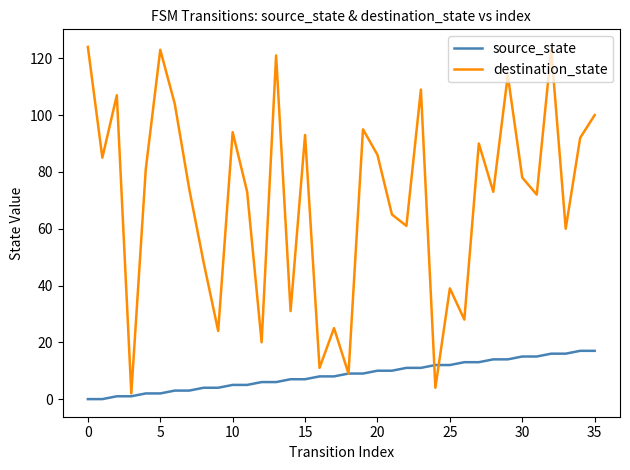

Which series has the largest total across all categories?

destination_state